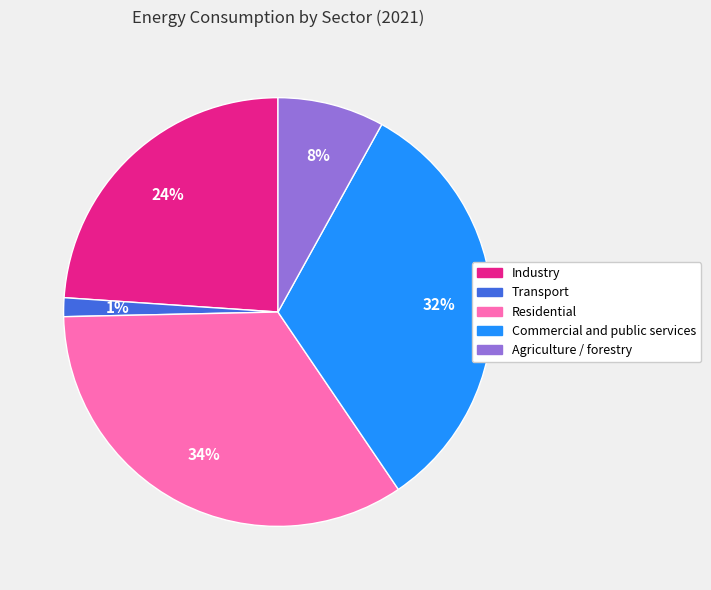

Which has a higher value, Residential or Industry?

Residential